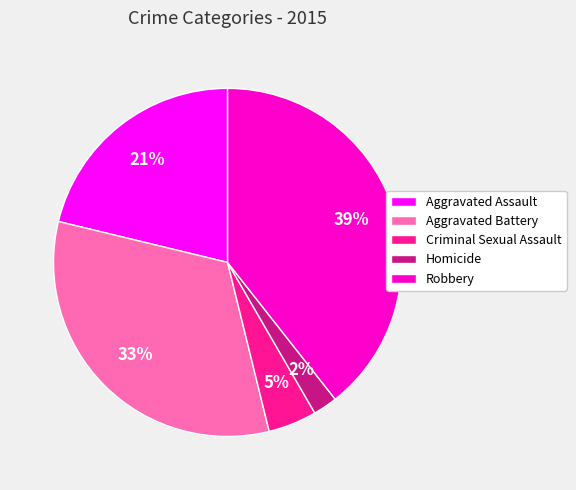

Count the number of slices in the pie.

5